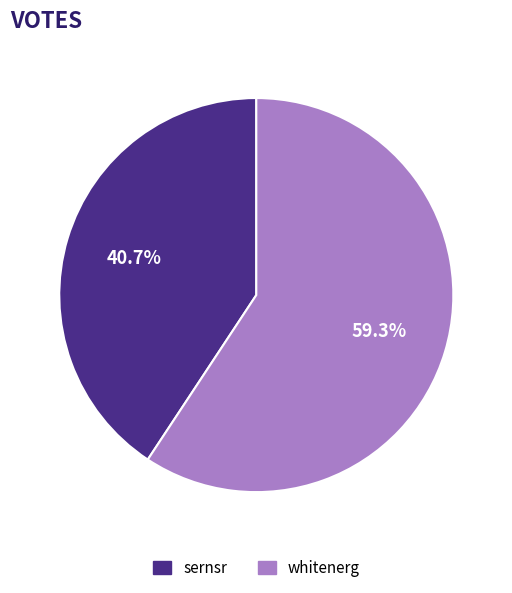

Is sernsr the majority of the pie?

No